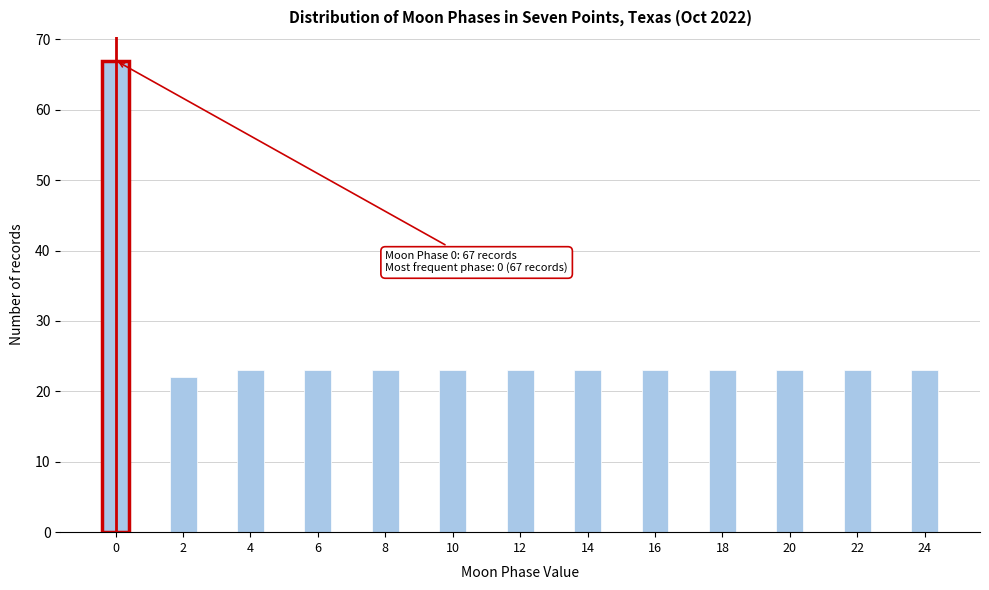

Reading left to right, list all the values displayed in this chart.

0=67	2=22	4=23	6=23	8=23	10=23	12=23	14=23	16=23	18=23	20=23	22=23	24=23